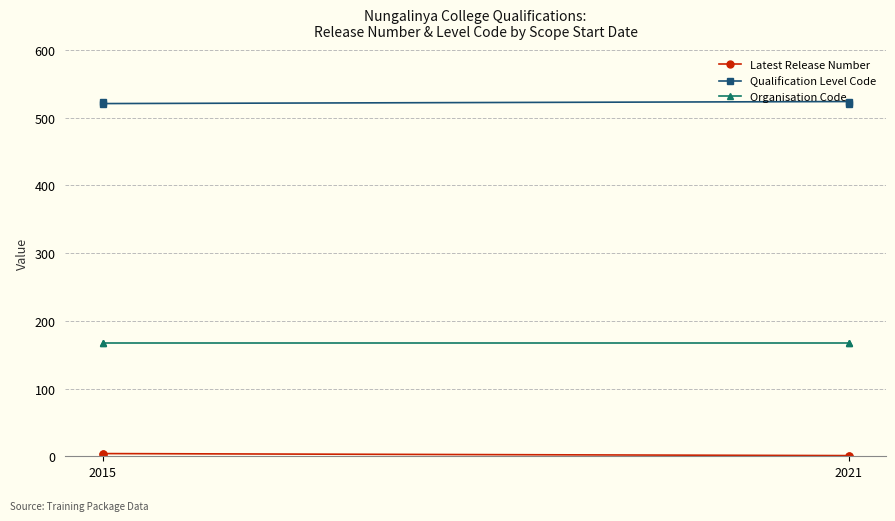

What is the sum of the Qualification Level Code values at 2021 and 2015?

1045